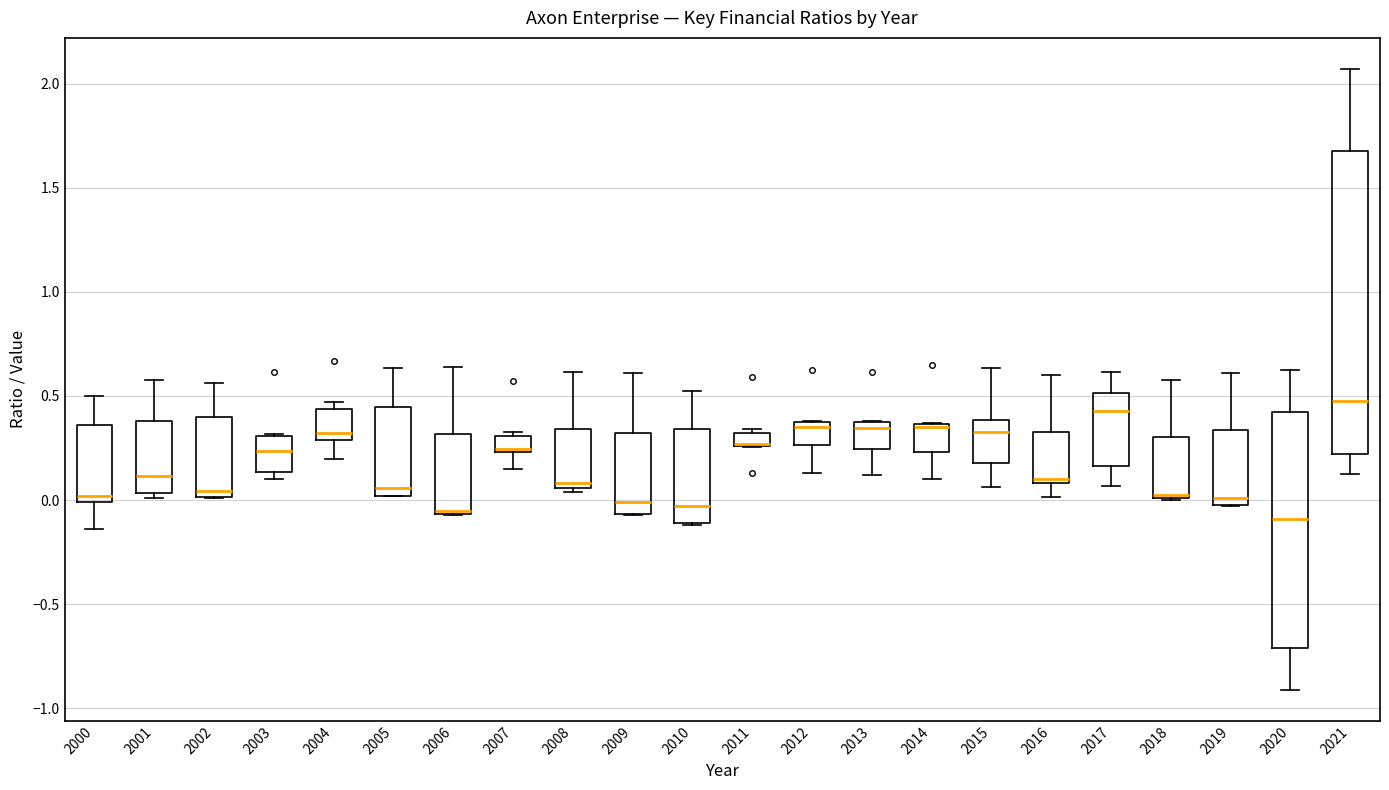

Where is the lower edge of the box at x = 2007 on the y-axis? The values are not printed on the chart, so give them approximately, as read against the axis.

0.25